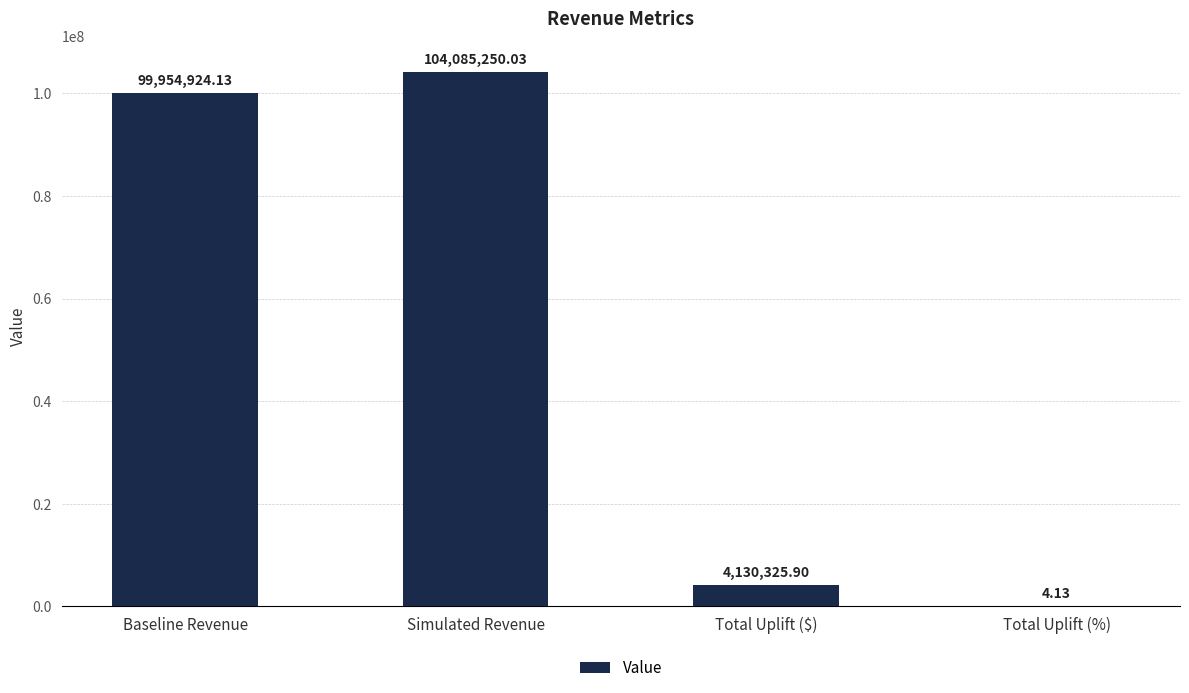

At which label is the value closest to 52042627?

Baseline Revenue